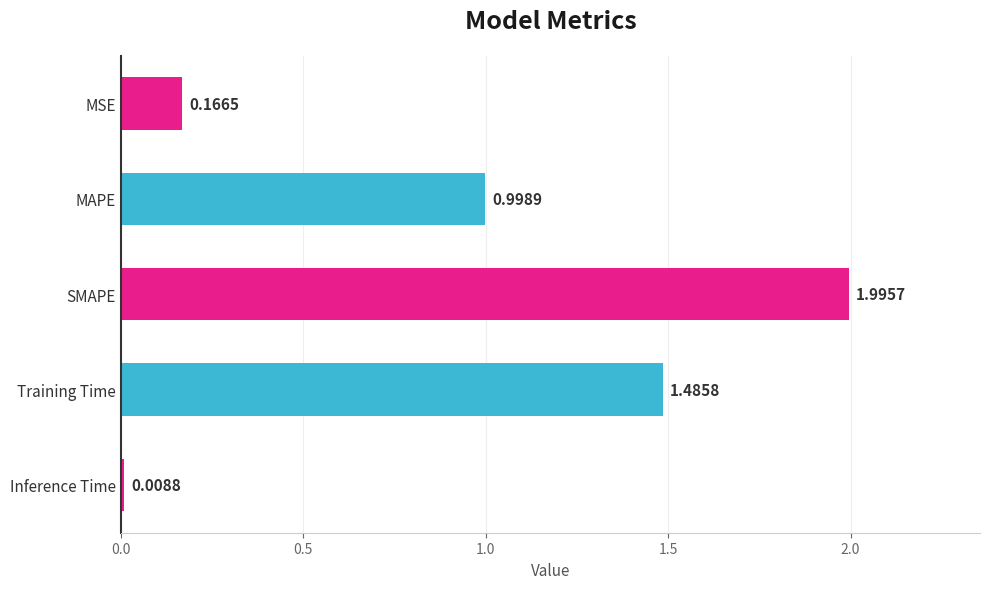

Where is the data nearest to the value 1?

MAPE